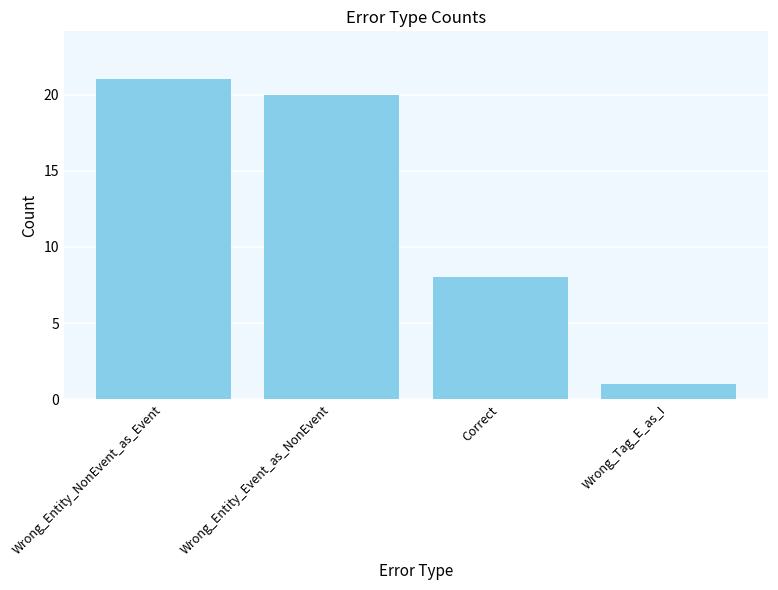

What is the label of the 4th bar from the right?

Wrong_Entity_NonEvent_as_Event